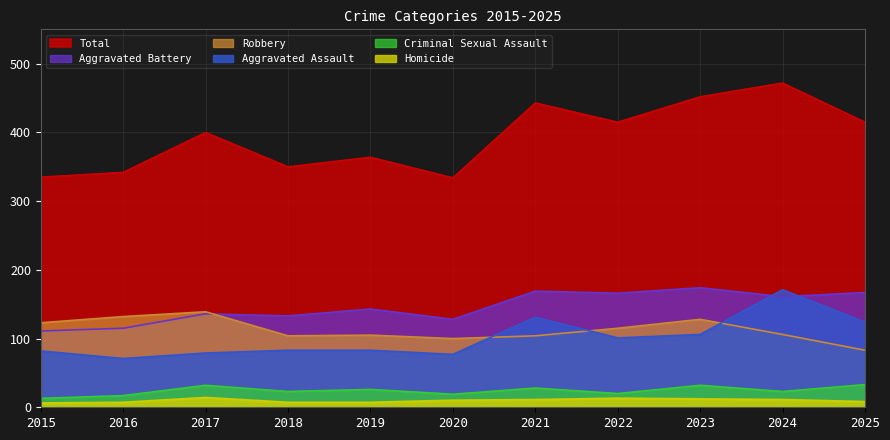

At which label is Criminal Sexual Assault closest to 23?

2018